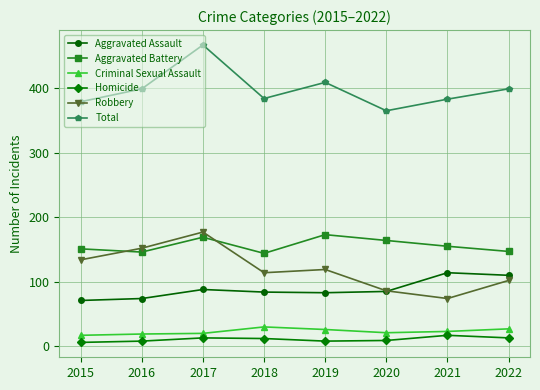

The value of Aggravated Battery at 2017 is 169. True or false?

True